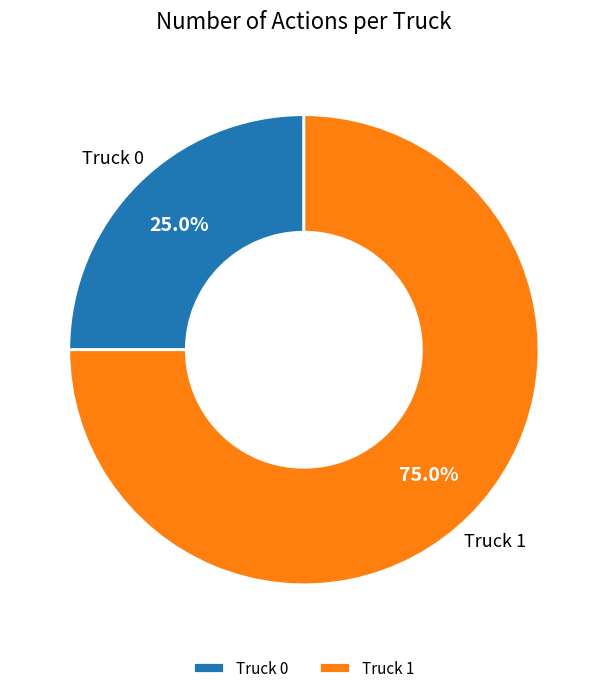

Rank the categories by value from lowest to highest.

Truck 0, Truck 1